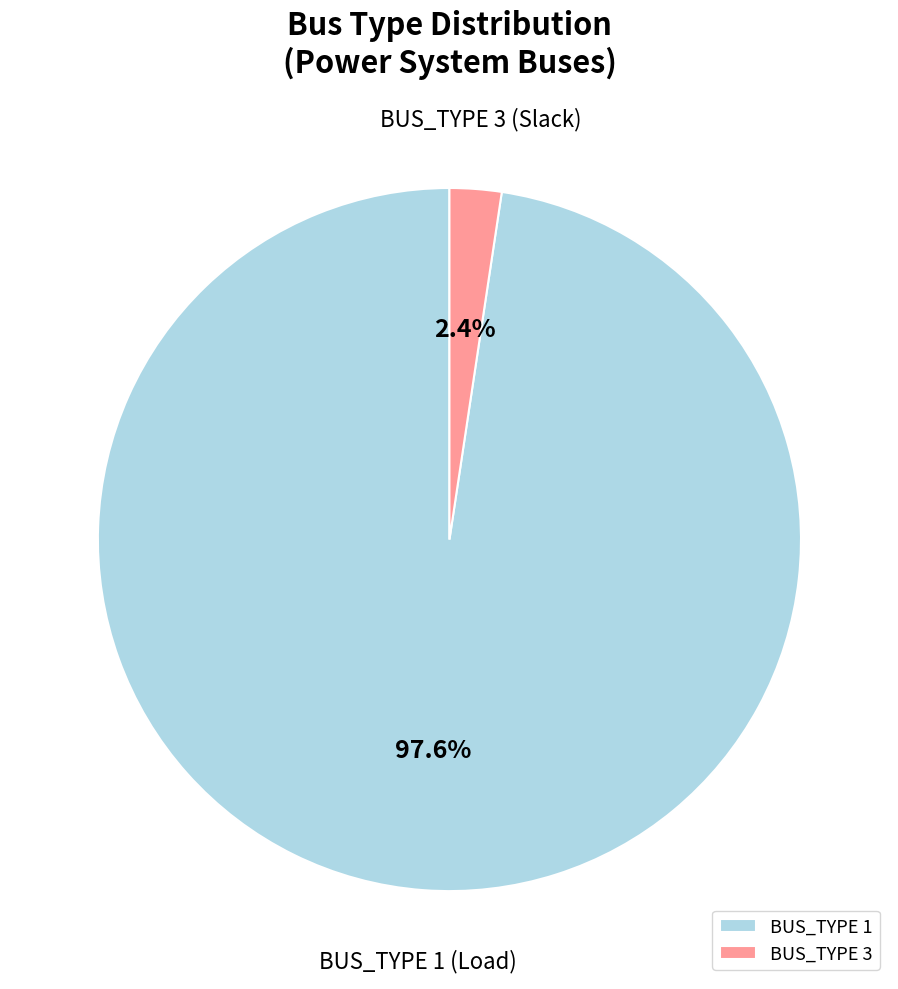

To the nearest percent, what percentage of the pie is BUS_TYPE 3?

2%